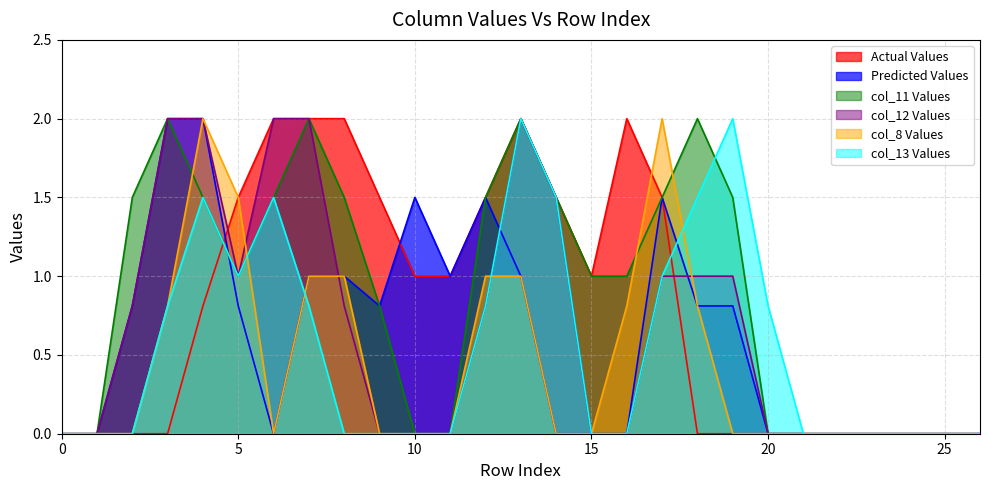

Rank the series at 22 from lowest to highest value.

col_6, col_8, col_9, col_11, col_12, col_13